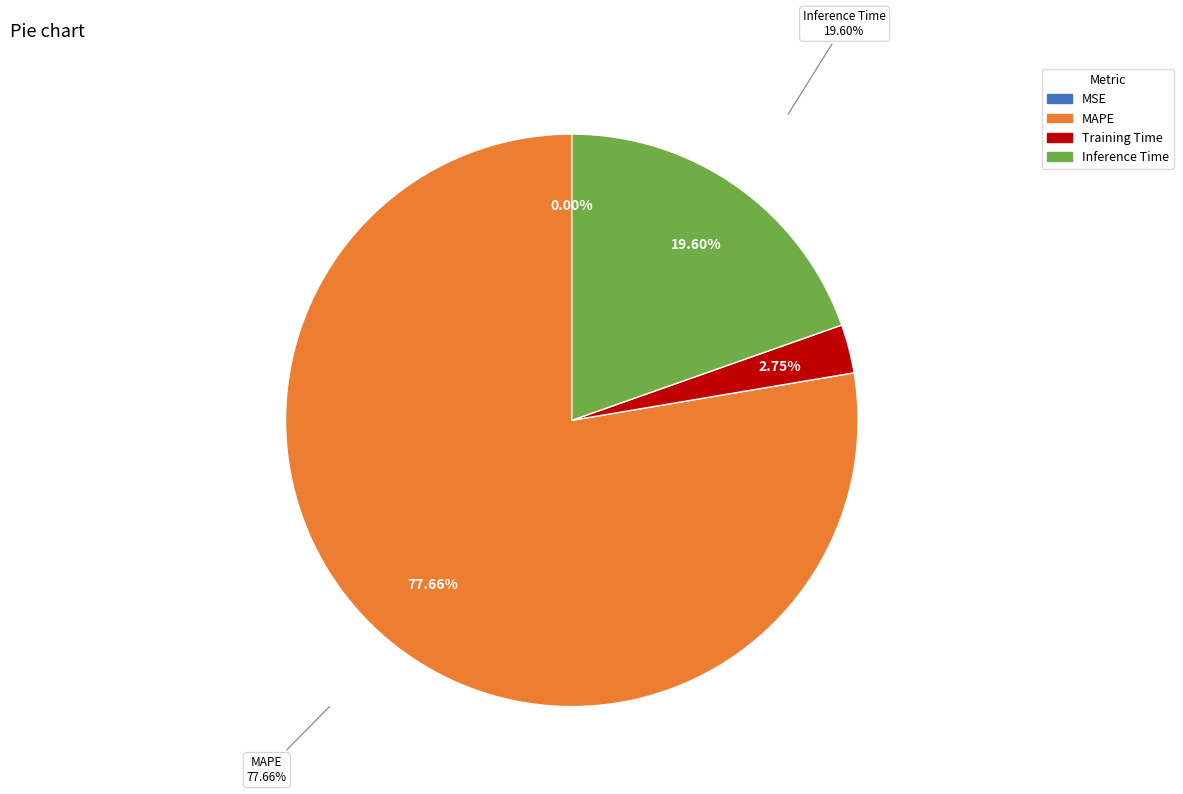

To the nearest percent, what is the difference between the largest and smallest slice percentages?

78%